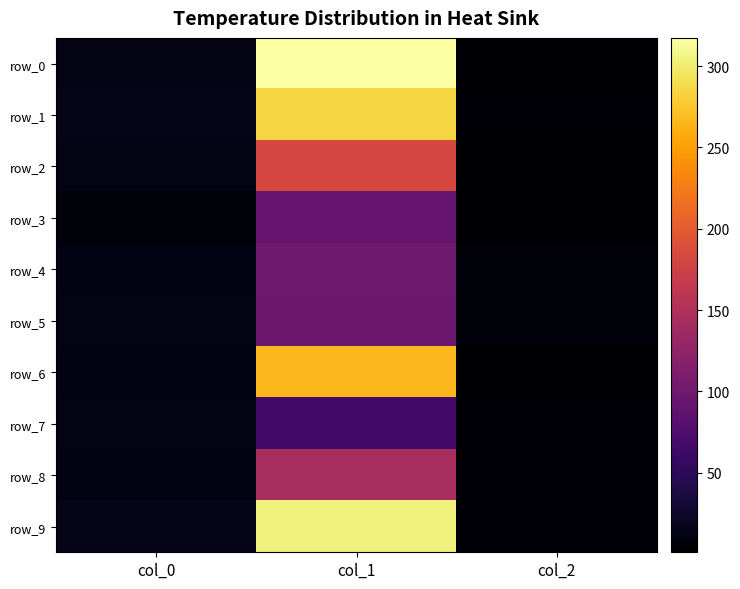

What value does the row_5 series have at col_1?

97.0